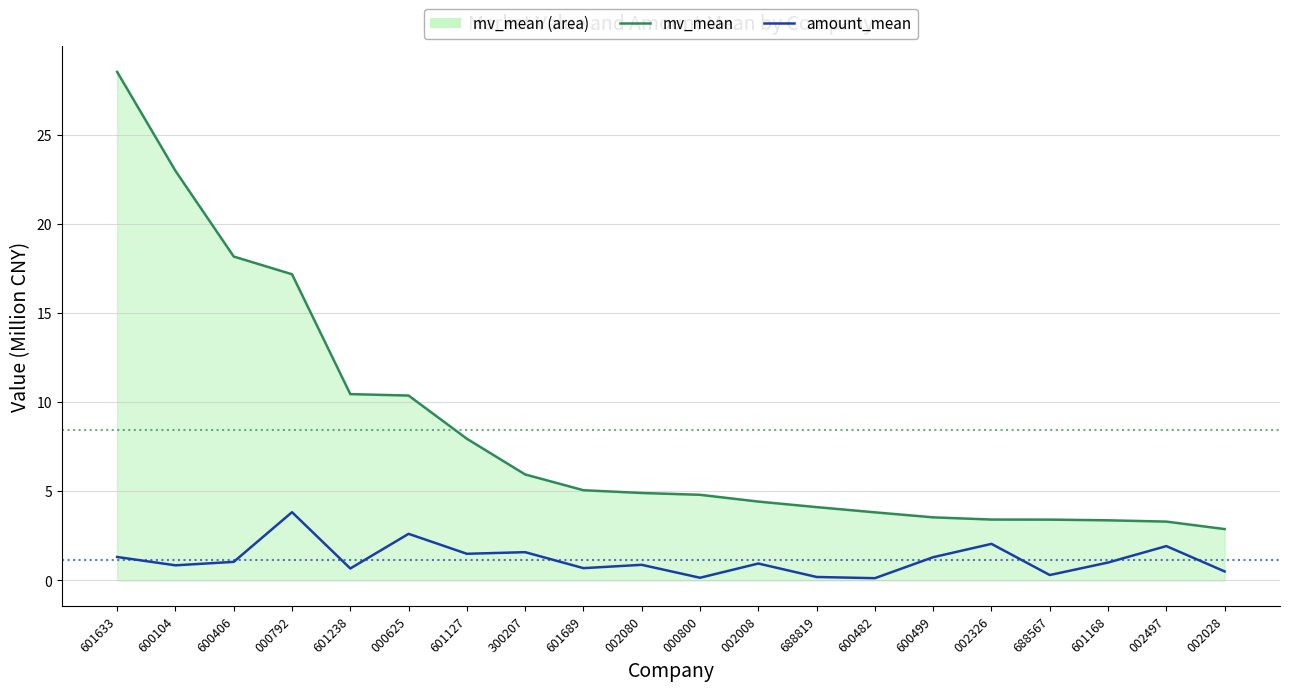

What is the greatest value displayed?

28.5